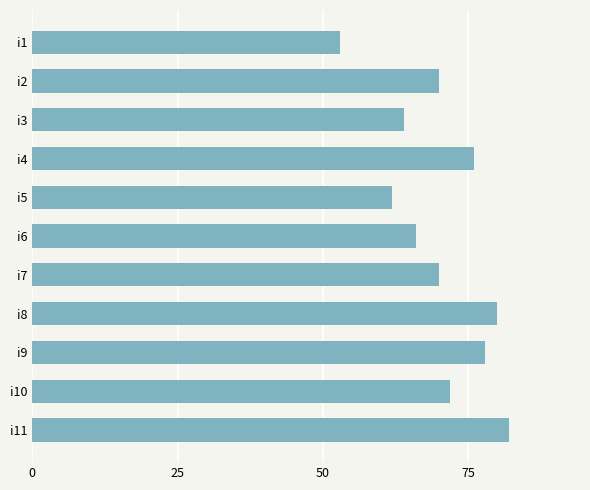

At which label is the value closest to 67?

i6